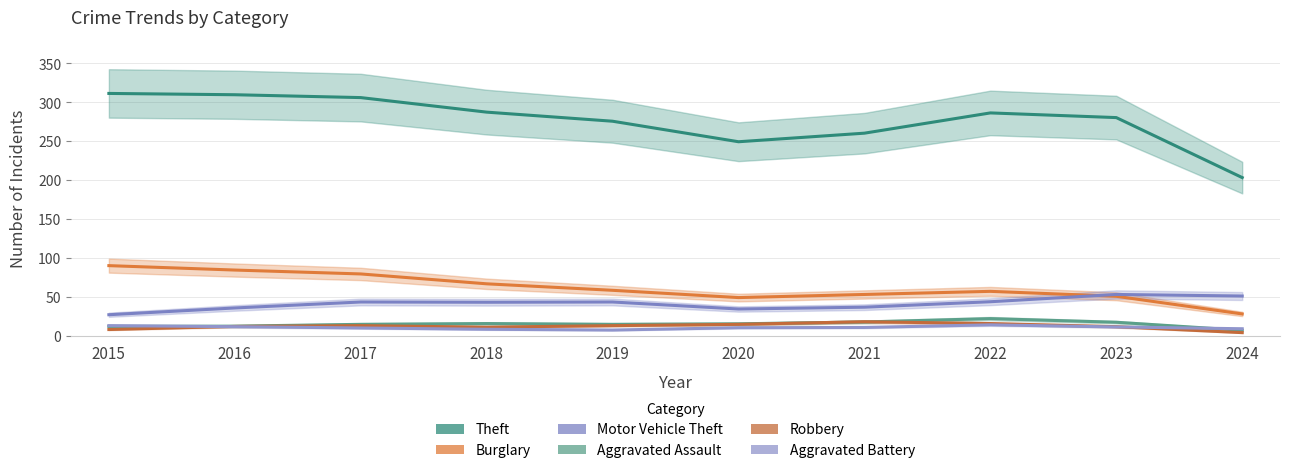

Reading left to right, list all the values displayed in this chart.

Theft: 2015=311.0	2016=309.3	2017=305.7	2018=287.0	2019=275.3	2020=249.0	2021=260.0	2022=286.0	2023=280.0	2024=203.0
Burglary: 2015=90.0	2016=84.3	2017=79.3	2018=66.7	2019=58.3	2020=49.0	2021=53.0	2022=57.0	2023=50.7	2024=28.0
Motor Vehicle Theft: 2015=27.0	2016=35.7	2017=43.3	2018=43.0	2019=43.3	2020=34.3	2021=36.7	2022=43.7	2023=53.0	2024=51.0
Aggravated Assault: 2015=12.0	2016=12.3	2017=14.7	2018=15.7	2019=14.7	2020=15.3	2021=17.7	2022=22.0	2023=17.3	2024=7.0
Robbery: 2015=8.0	2016=12.0	2017=13.0	2018=11.0	2019=13.0	2020=14.7	2021=18.0	2022=15.7	2023=11.7	2024=4.0
Aggravated Battery: 2015=13.0	2016=11.7	2017=10.0	2018=8.3	2019=7.3	2020=10.3	2021=10.7	2022=14.0	2023=11.3	2024=9.0